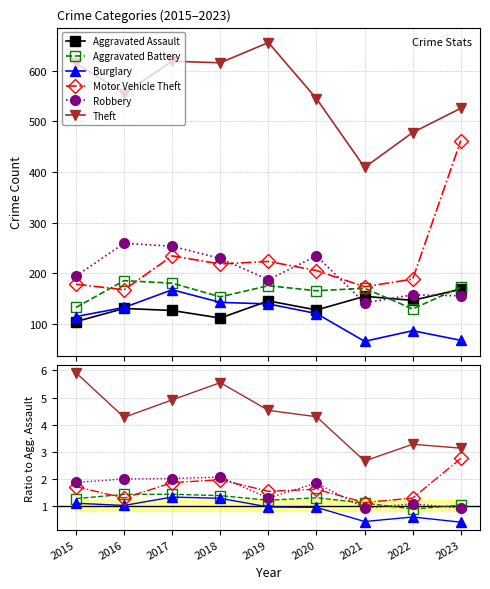

What is the value of the Motor Vehicle Theft point at the 1st from the left?

1.7